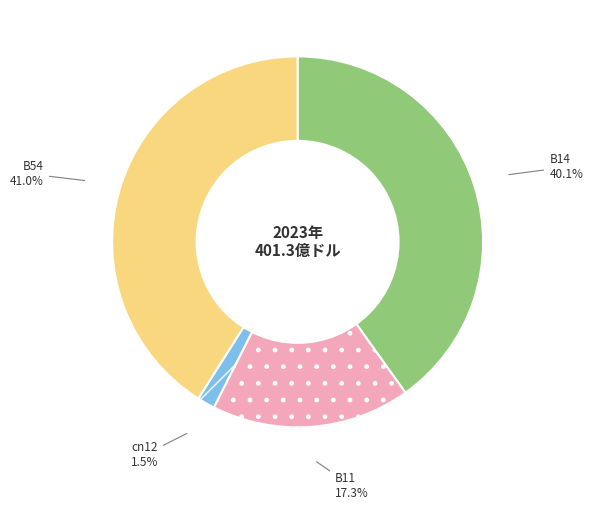

Is there a majority slice in this chart?

No